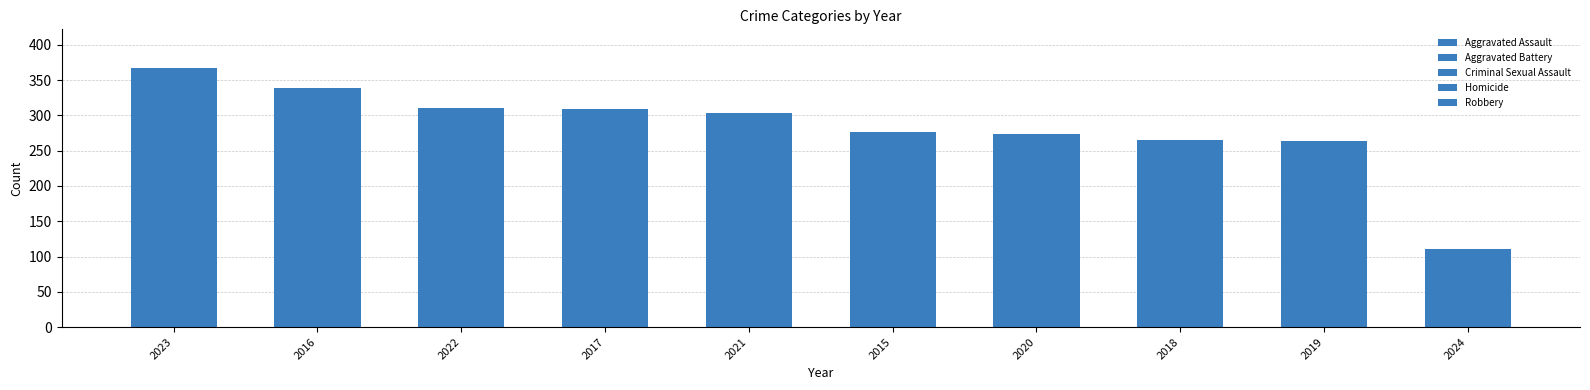

Count the number of data series in this chart.

5